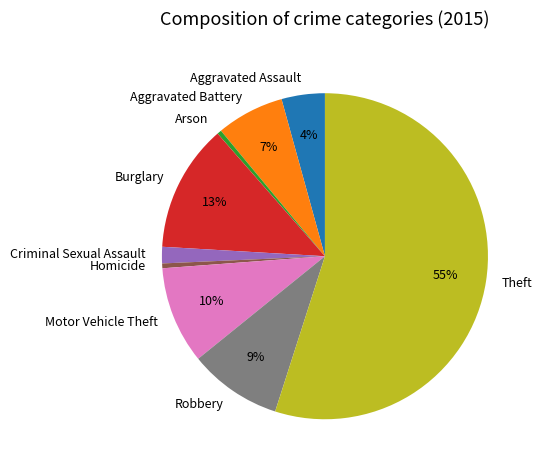

What is the largest slice in the pie chart?

Theft